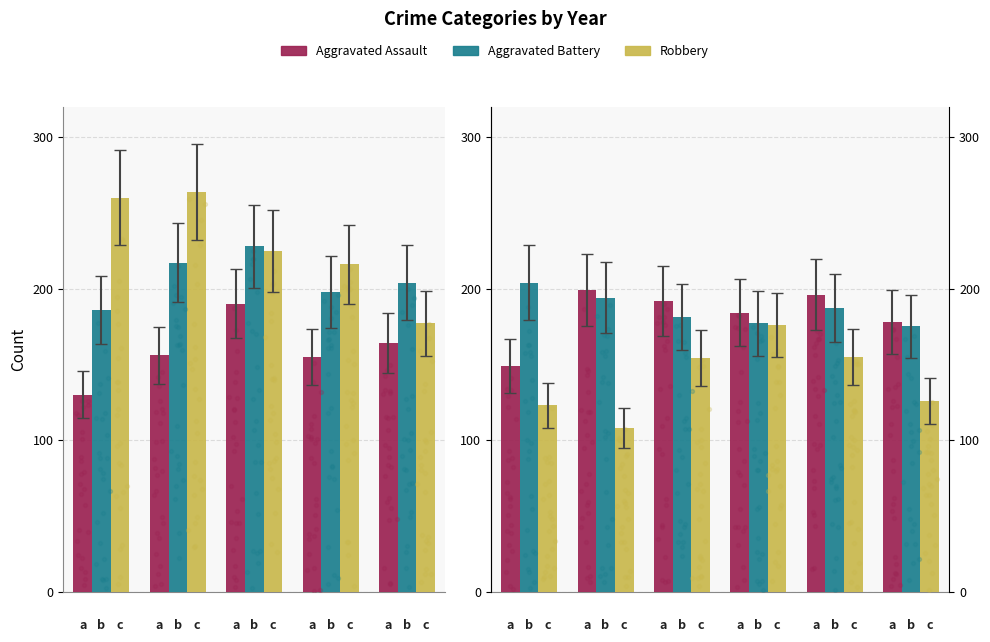

At how many categories does at least one series exceed 137?

6